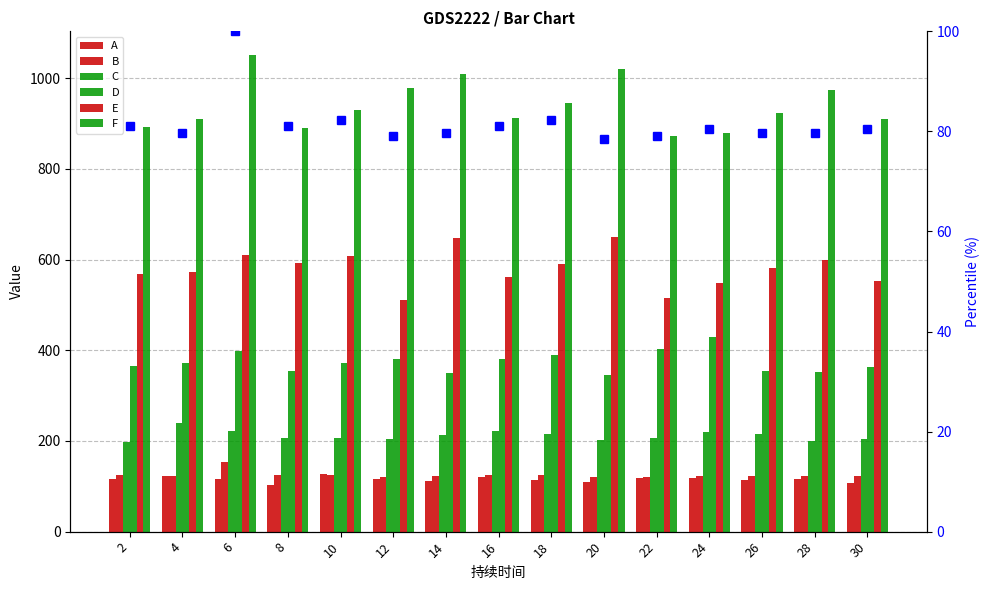

Which series has the largest total across all categories?

F